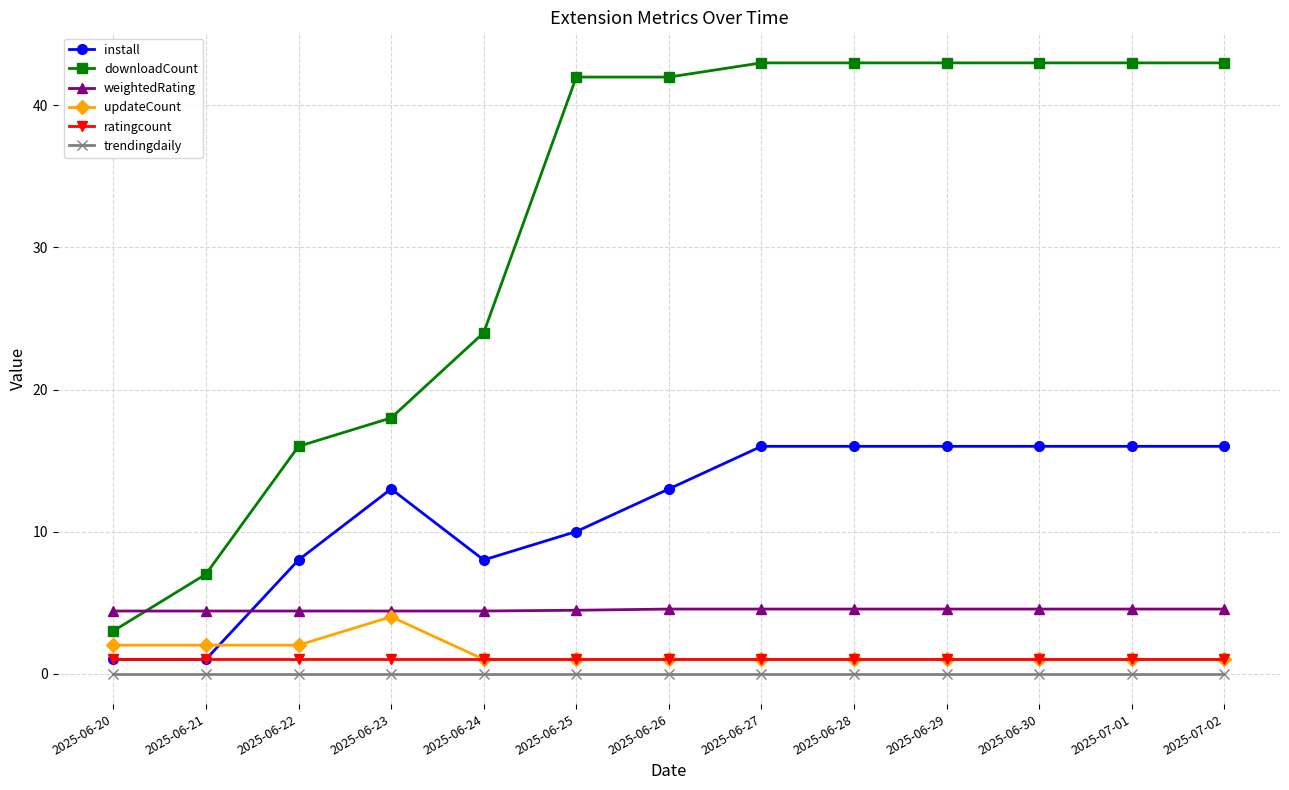

True or false: ratingcount and downloadCount cross at least once.

False